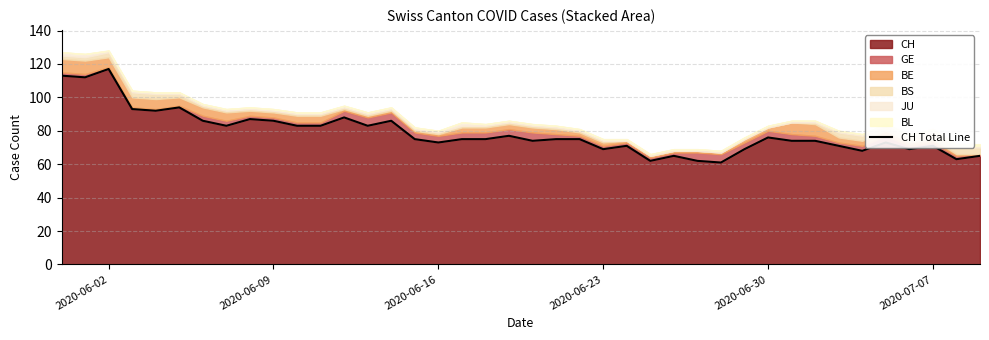

The value of CH at 2020-06-02 is 26. True or false?

False